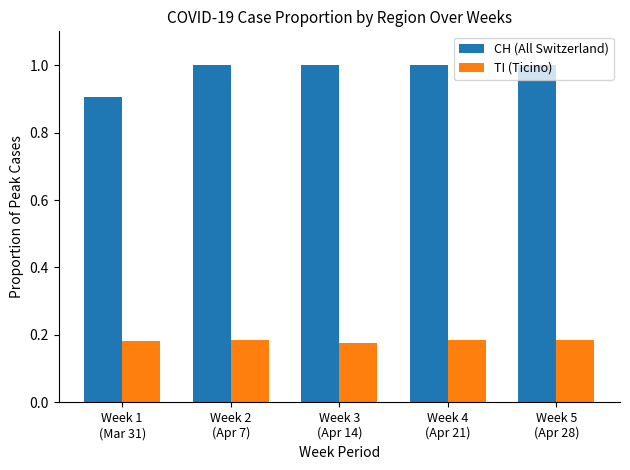

Which series has the largest range (max minus min)?

CH (All Switzerland)